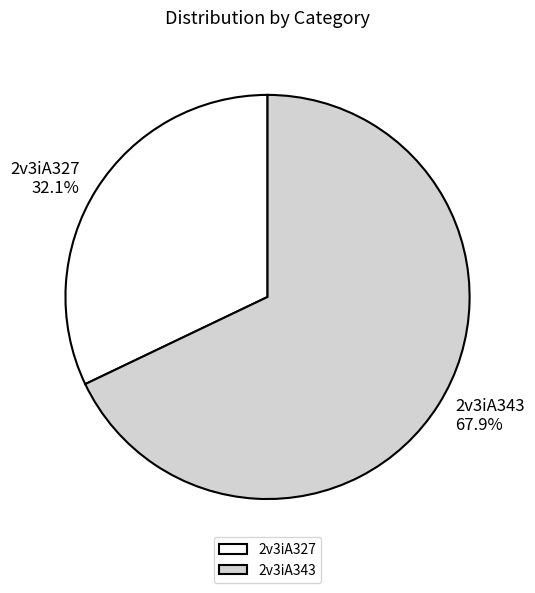

Approximately how many times larger is the value at 2v3iA327 compared to 2v3iA343?

0.5